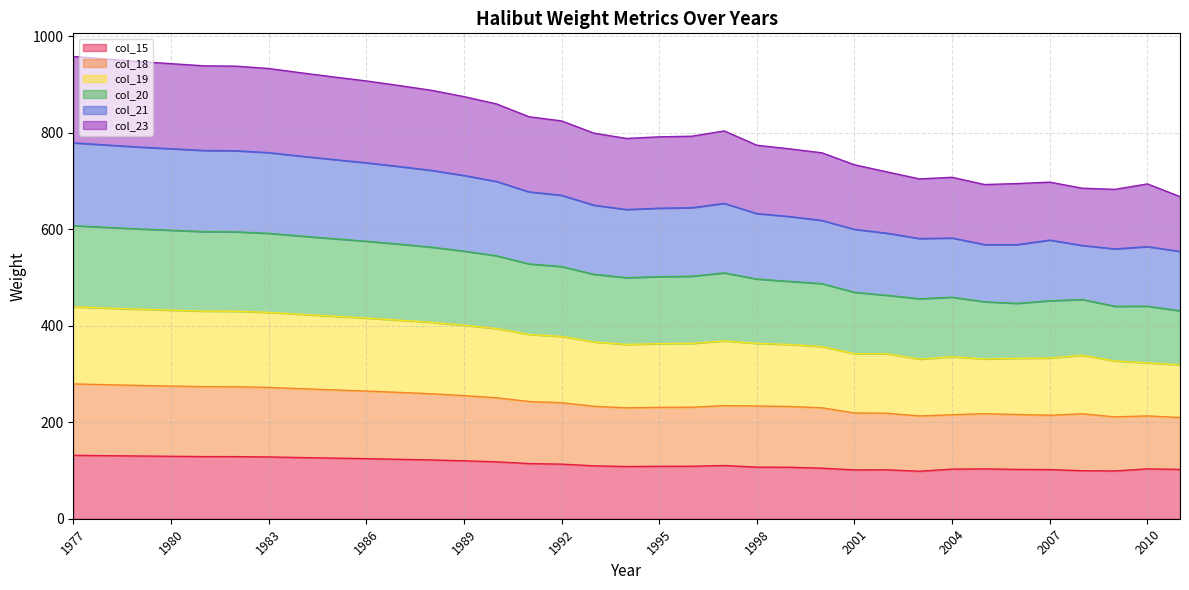

What is the total value across all series at 1995?

791.3